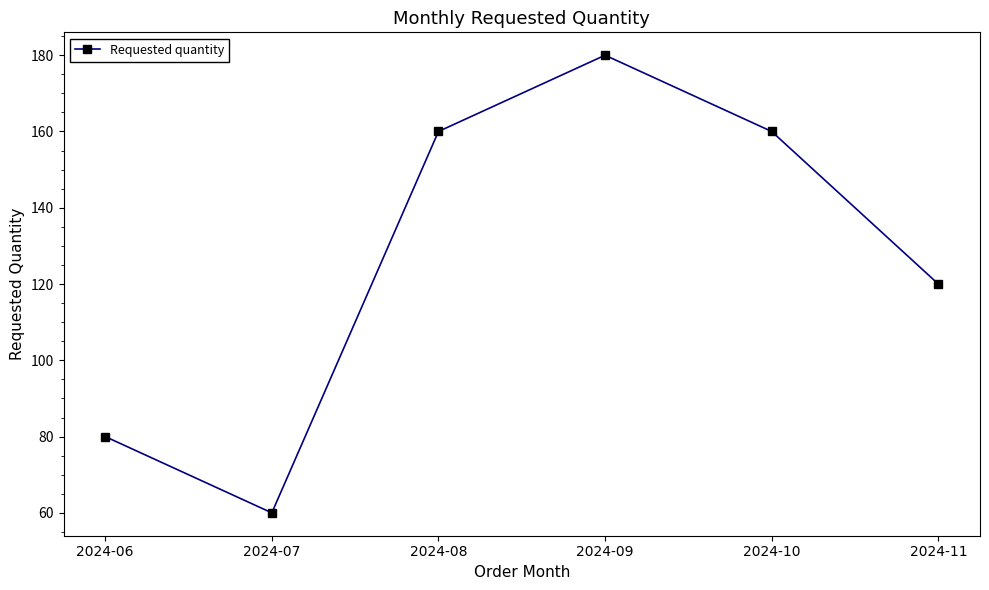

What is the difference between the values at 2024-11 and 2024-08?

40